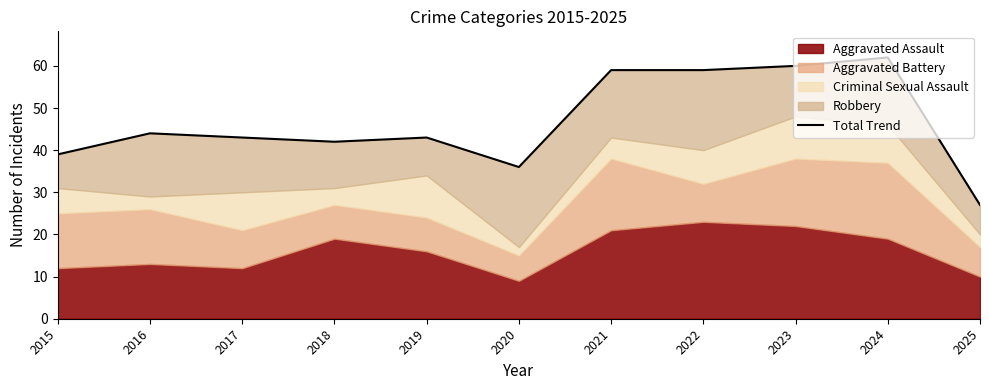

What is the maximum value shown in the chart?

62